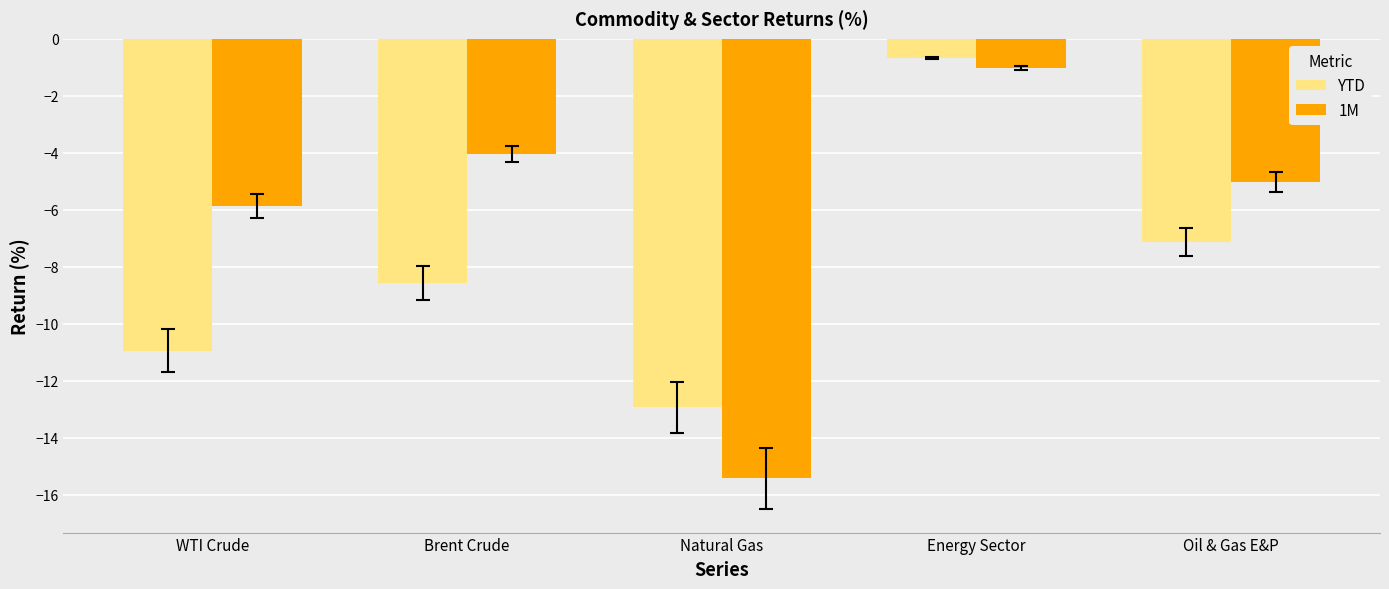

Reading left to right, list all the values displayed in this chart.

YTD: WTI Crude=-10.9	Brent Crude=-8.6	Natural Gas=-12.9	Energy Sector=-0.7	Oil & Gas E&P=-7.1
1M: WTI Crude=-5.9	Brent Crude=-4.1	Natural Gas=-15.4	Energy Sector=-1.0	Oil & Gas E&P=-5.0